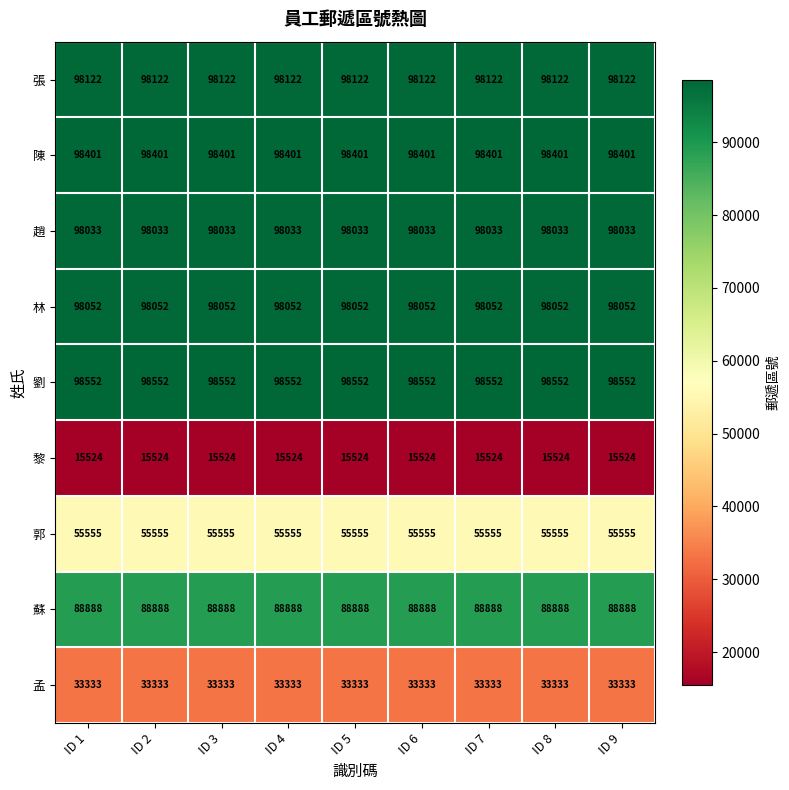

What is the average value of the 黎 series?

15524